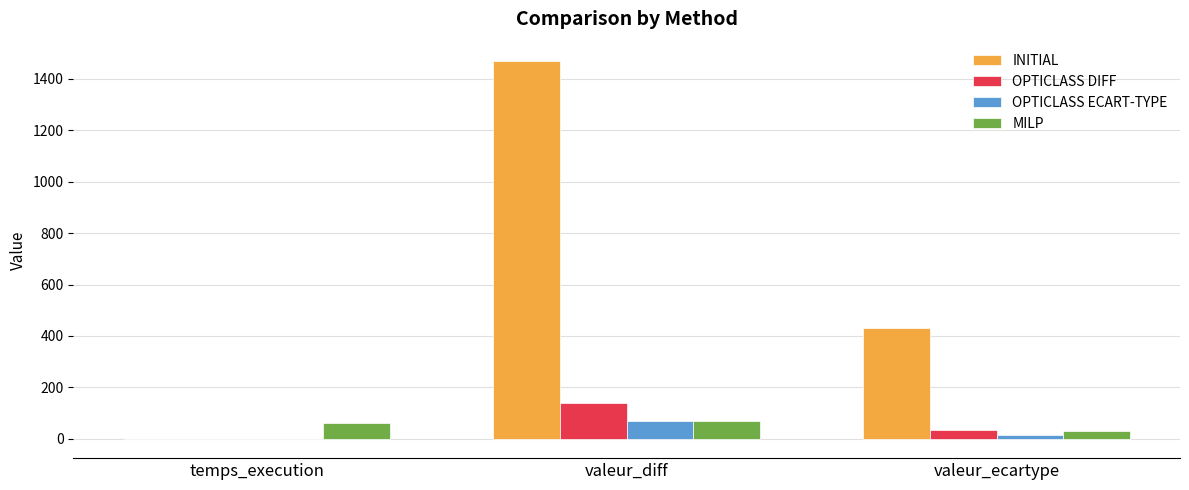

Which series has the largest total across all categories?

INITIAL